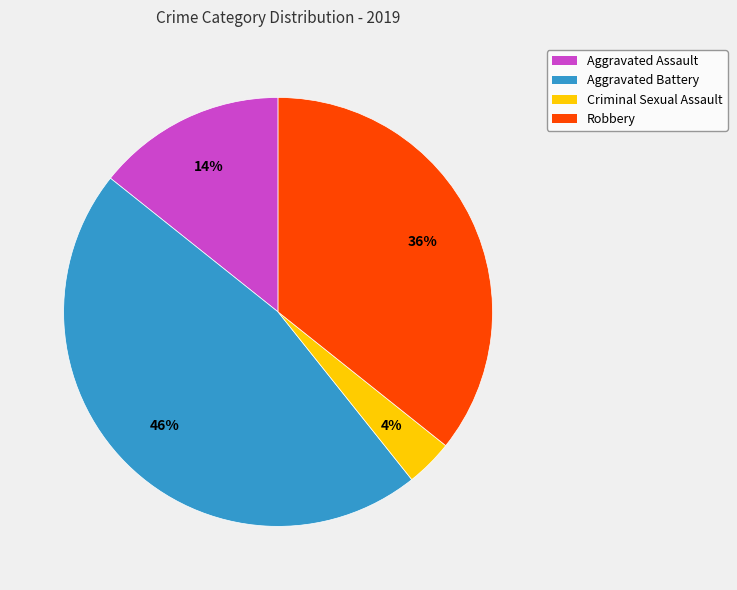

Does any single category account for the majority?

No